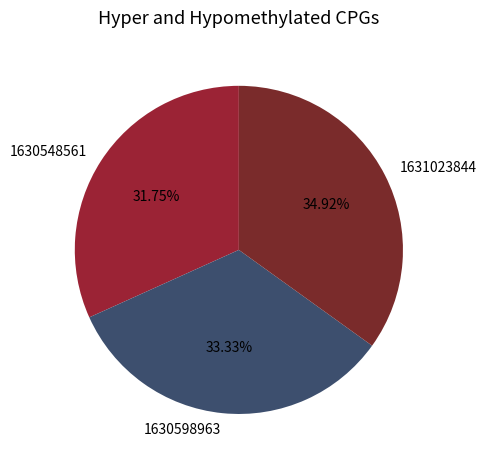

How many slices are in this pie chart?

3